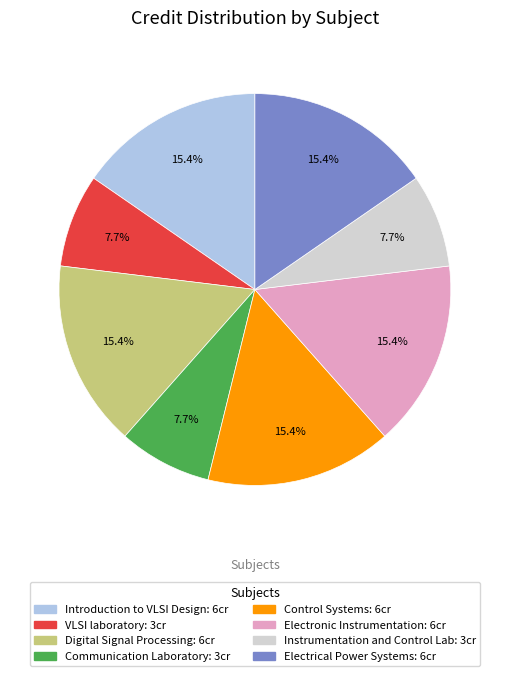

The Control Systems slice represents 15% of the pie. True or false?

True